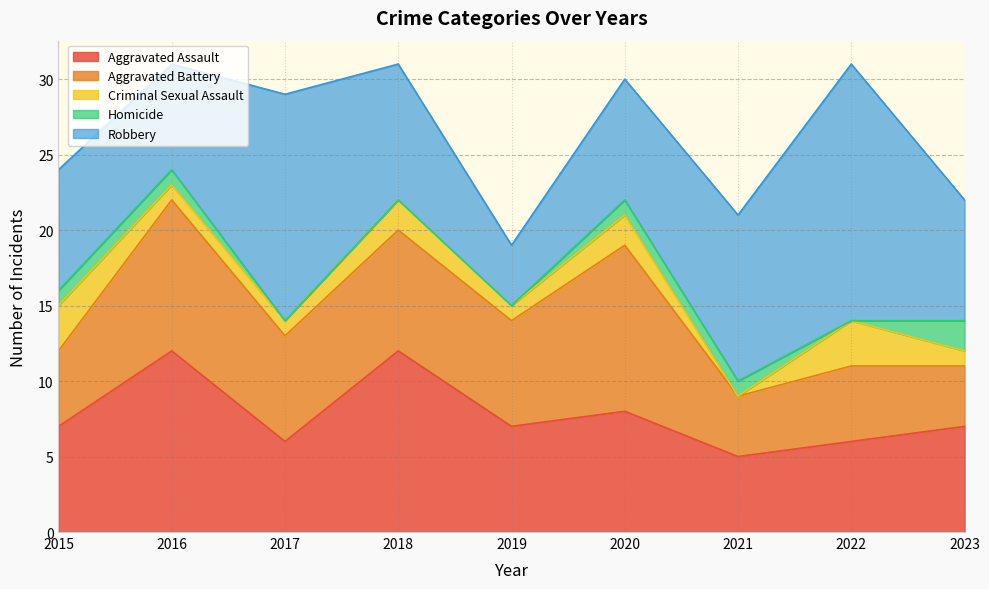

How many values in the Aggravated Assault series are below 7?

3